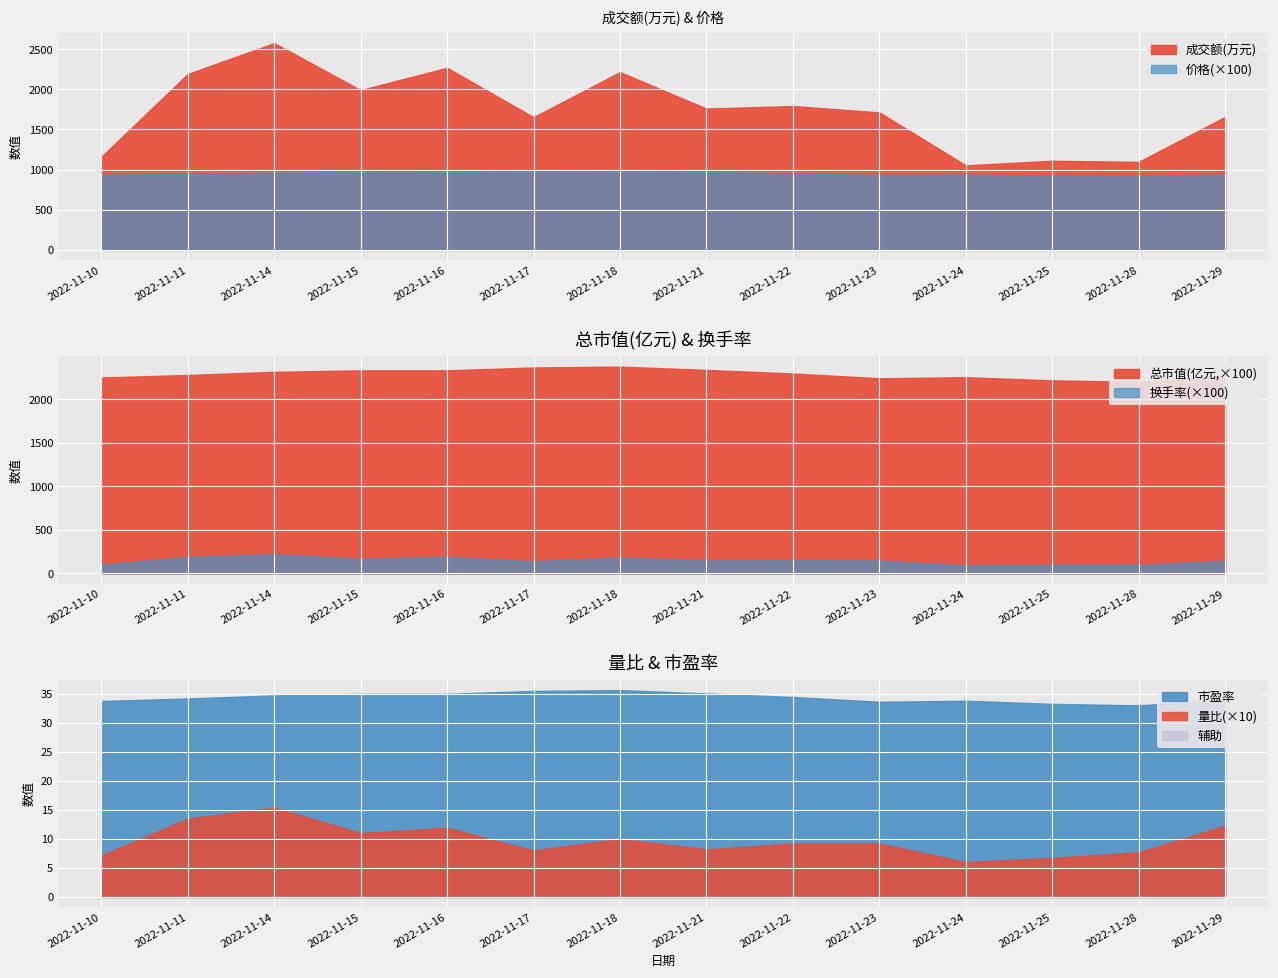

What is the average value of the 量比 series?

1.0